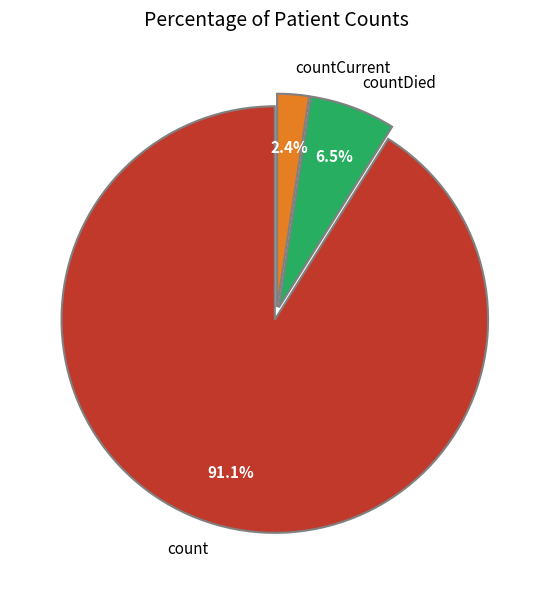

To the nearest percent, what is the difference between the countDied and count slice percentages?

85%